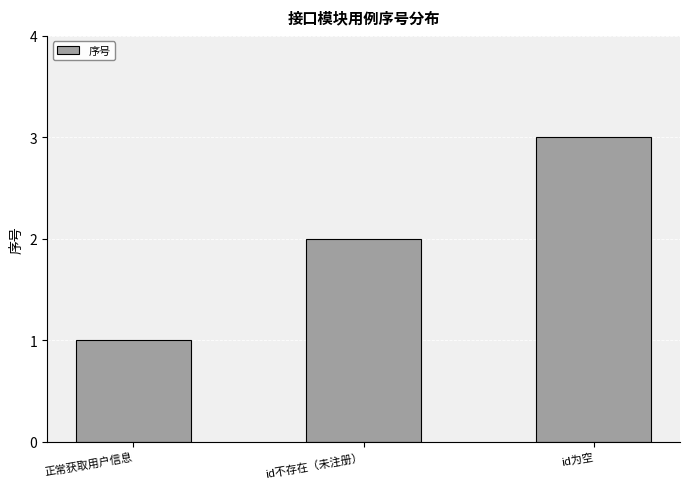

What is the value of the 1st bar from the left?

1